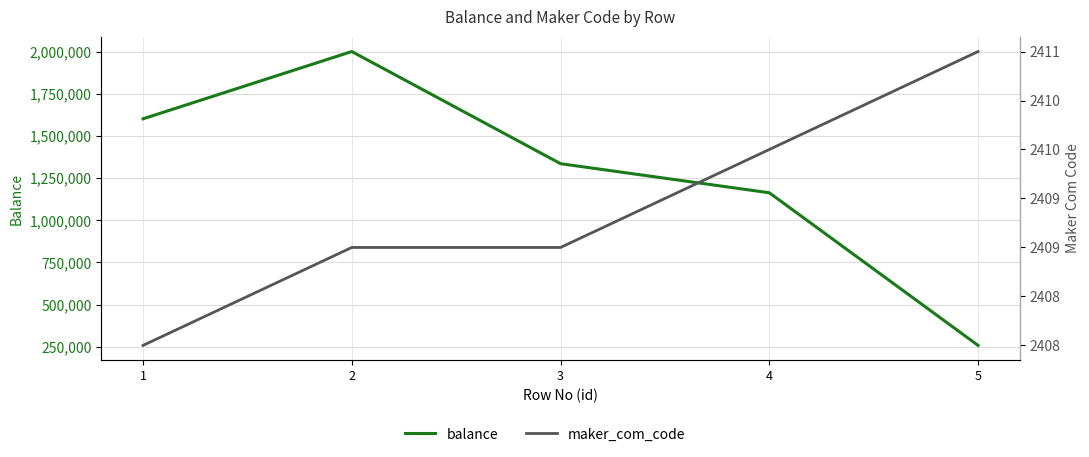

Is this an area chart (filled region under the line)?

No